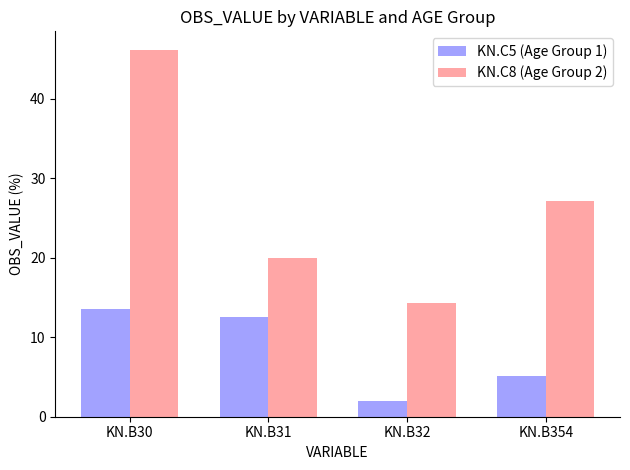

The value of KN.C8 (Age Group 2) at KN.B354 is 27.1. True or false?

True